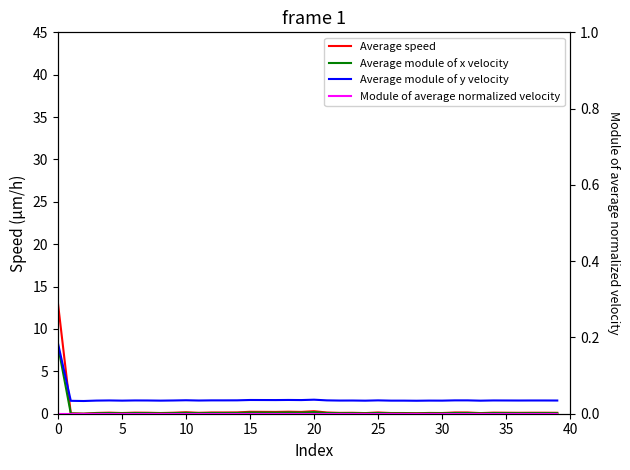

True or false: Average speed and Average module of y velocity intersect in this chart.

True